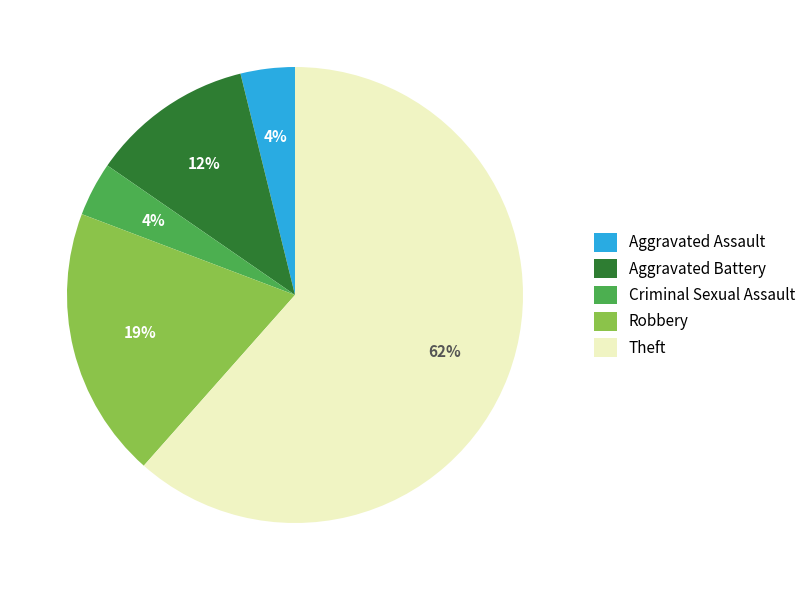

What is the largest slice in the pie chart?

Theft